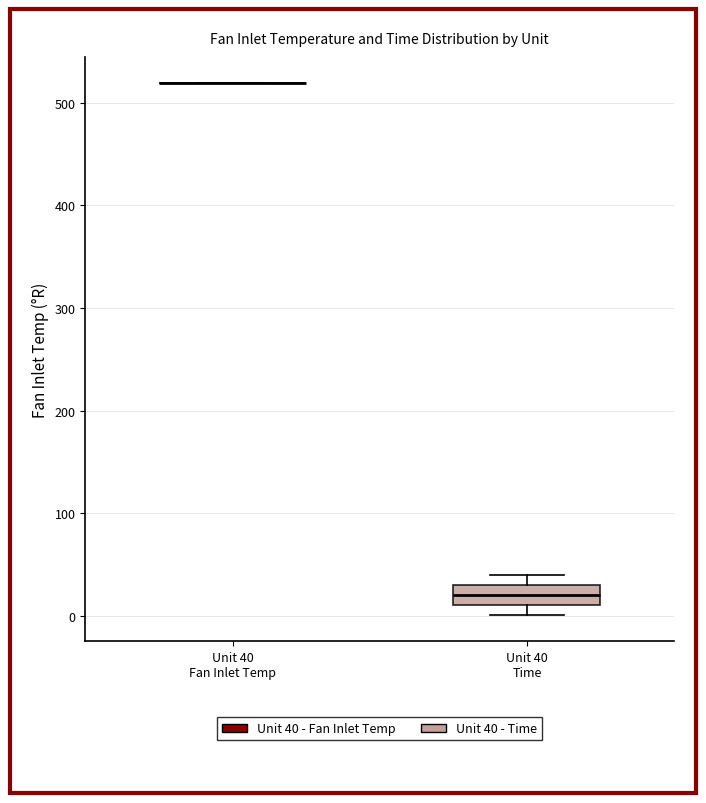

Which box is the tallest, from its lower edge to its upper edge?

Unit 40 Time